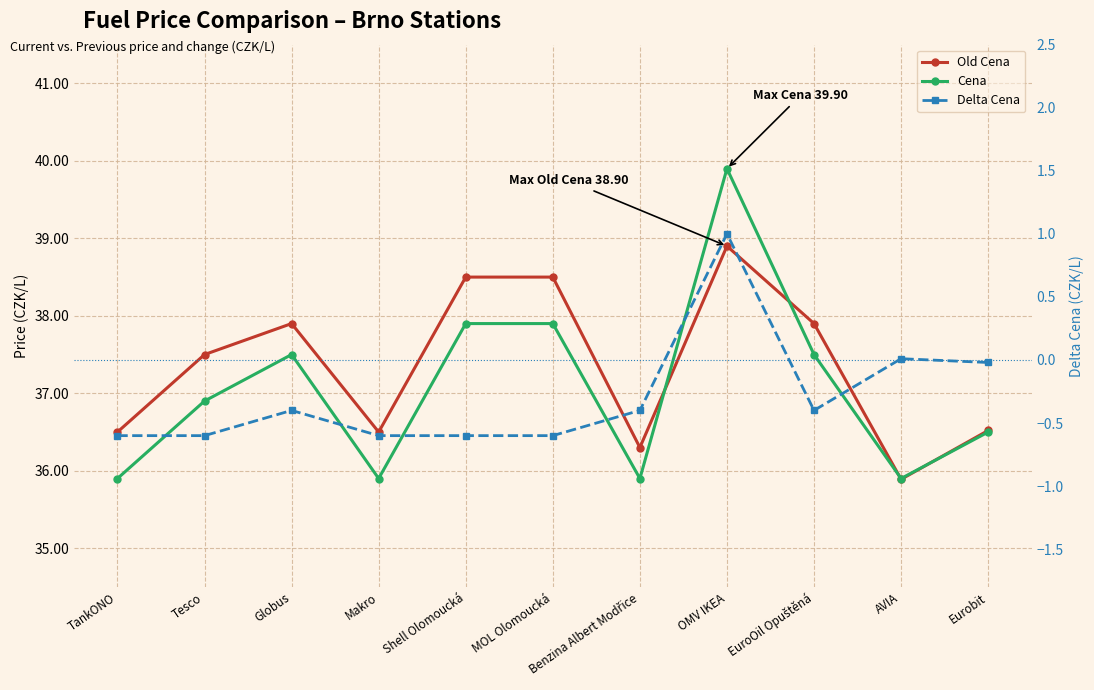

Reading left to right, extract all data points from this chart.

Old Cena: TankONO=36.5	Tesco=37.5	Globus=37.9	Makro=36.5	Shell Olomoucká=38.5	MOL Olomoucká=38.5	Benzina Albert Modřice=36.3	OMV IKEA=38.9	EuroOil Opuštěná=37.9	AVIA=35.9	Eurobit=36.5
Cena: TankONO=35.9	Tesco=36.9	Globus=37.5	Makro=35.9	Shell Olomoucká=37.9	MOL Olomoucká=37.9	Benzina Albert Modřice=35.9	OMV IKEA=39.9	EuroOil Opuštěná=37.5	AVIA=35.9	Eurobit=36.5
Delta Cena: TankONO=-0.6	Tesco=-0.6	Globus=-0.4	Makro=-0.6	Shell Olomoucká=-0.6	MOL Olomoucká=-0.6	Benzina Albert Modřice=-0.4	OMV IKEA=1.0	EuroOil Opuštěná=-0.4	AVIA=0.0	Eurobit=-0.0